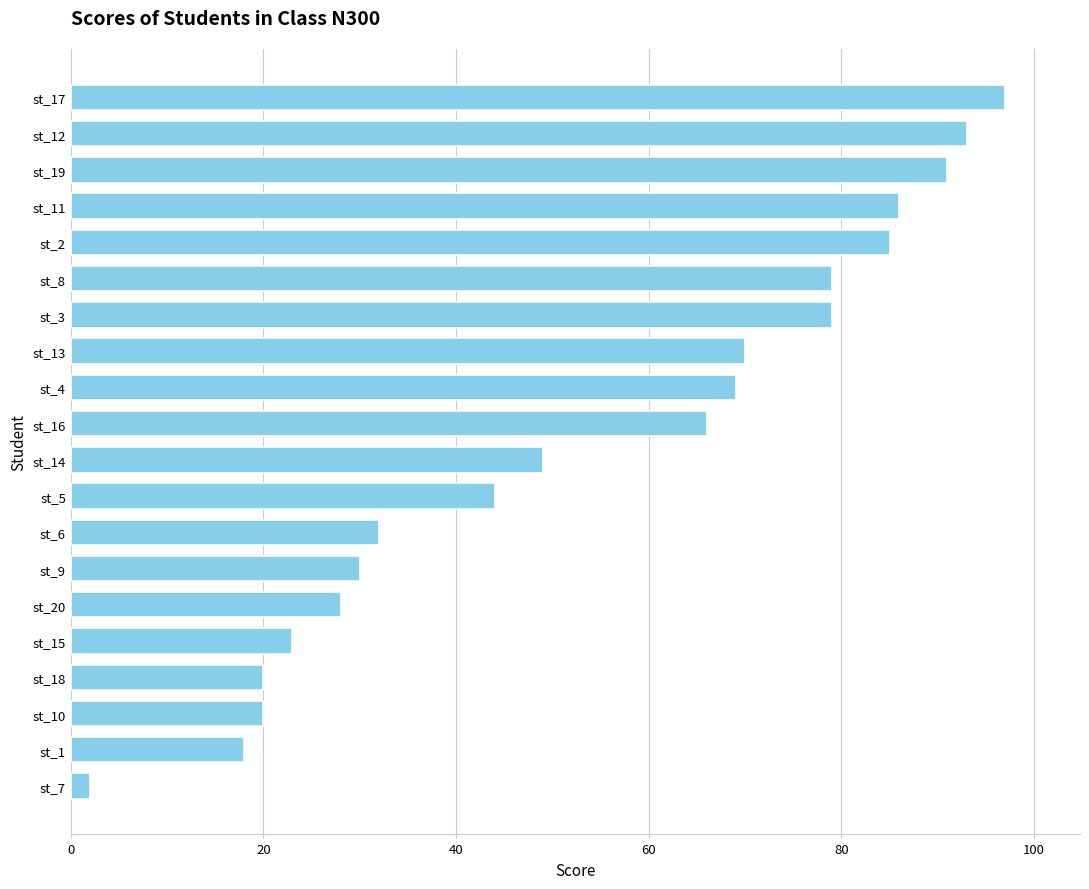

At which category does the chart reach its peak across all series?

st_17